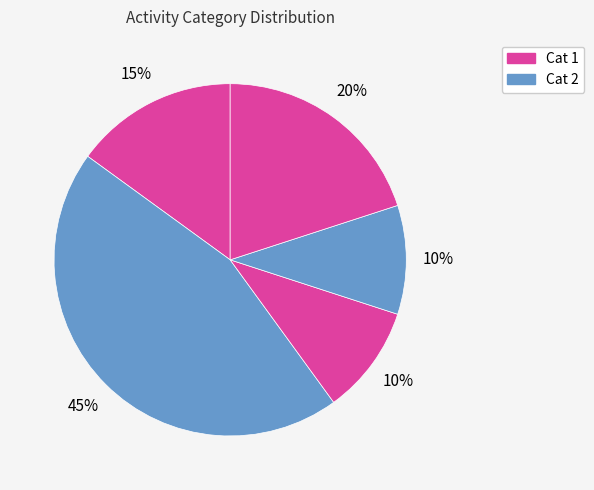

Which slice is the smallest?

3